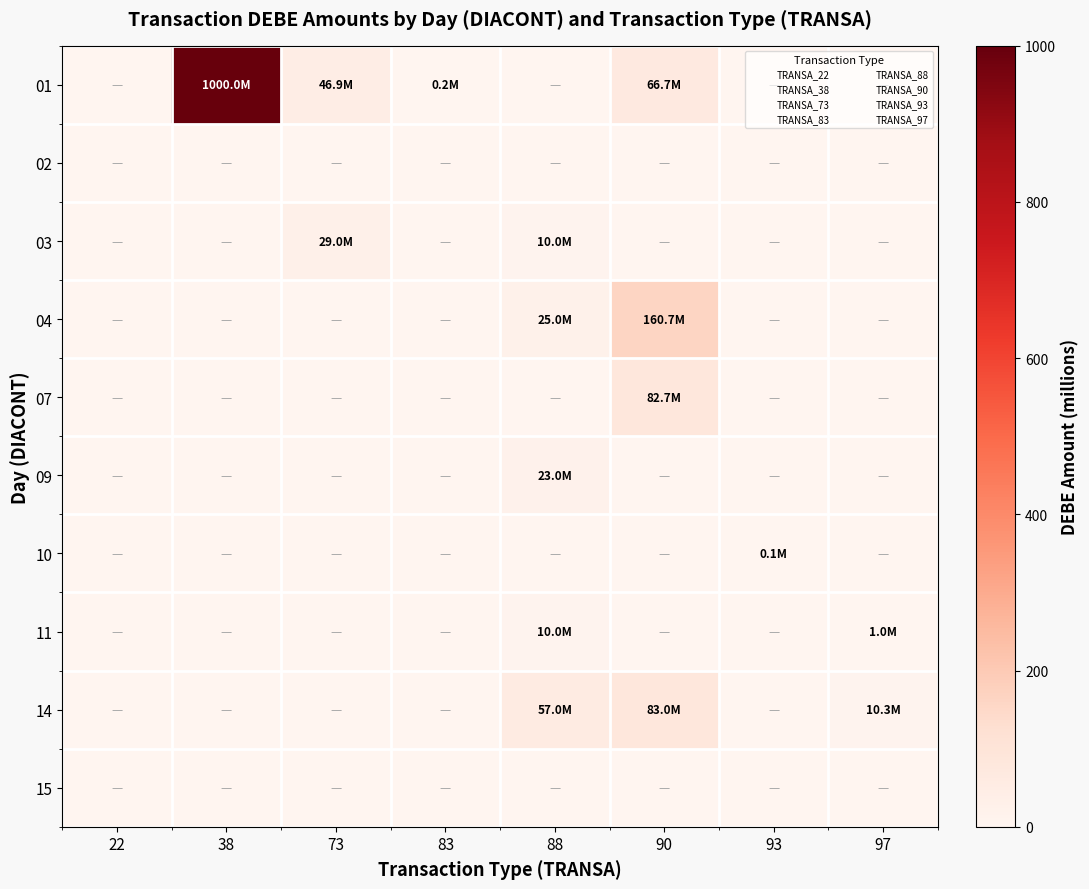

At which label is 11 closest to 5?

97